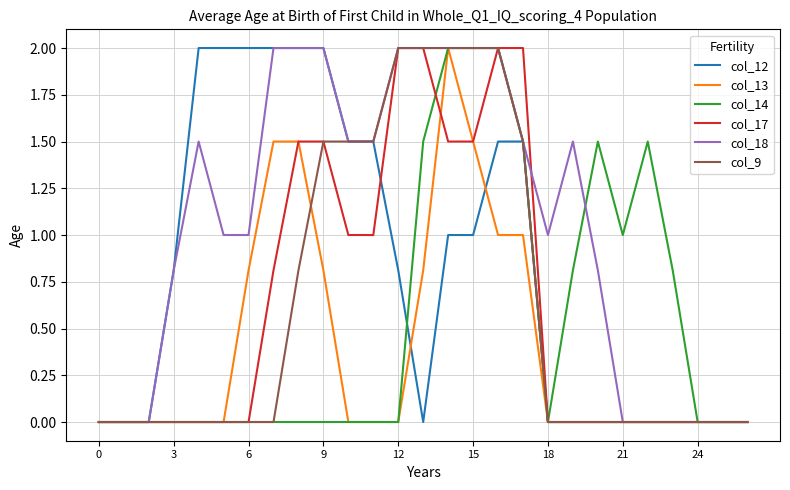

Reading left to right, transcribe all the data shown in this chart.

col_12: 0.0	0.0	0.0	0.8	2.0	2.0	2.0	2.0	2.0	2.0	1.5	1.5	0.8	0.0	1.0	1.0	1.5	1.5	0.0	0.0	0.0	0.0	0.0	0.0	0.0	0.0	0.0
col_13: 0.0	0.0	0.0	0.0	0.0	0.0	0.8	1.5	1.5	0.8	0.0	0.0	0.0	0.8	2.0	1.5	1.0	1.0	0.0	0.0	0.0	0.0	0.0	0.0	0.0	0.0	0.0
col_14: 0.0	0.0	0.0	0.0	0.0	0.0	0.0	0.0	0.0	0.0	0.0	0.0	0.0	1.5	2.0	2.0	2.0	1.5	0.0	0.8	1.5	1.0	1.5	0.8	0.0	0.0	0.0
col_17: 0.0	0.0	0.0	0.0	0.0	0.0	0.0	0.8	1.5	1.5	1.0	1.0	2.0	2.0	1.5	1.5	2.0	2.0	0.0	0.0	0.0	0.0	0.0	0.0	0.0	0.0	0.0
col_18: 0.0	0.0	0.0	0.8	1.5	1.0	1.0	2.0	2.0	2.0	1.5	1.5	2.0	2.0	2.0	2.0	2.0	1.5	1.0	1.5	0.8	0.0	0.0	0.0	0.0	0.0	0.0
col_9: 0.0	0.0	0.0	0.0	0.0	0.0	0.0	0.0	0.8	1.5	1.5	1.5	2.0	2.0	2.0	2.0	2.0	1.5	0.0	0.0	0.0	0.0	0.0	0.0	0.0	0.0	0.0